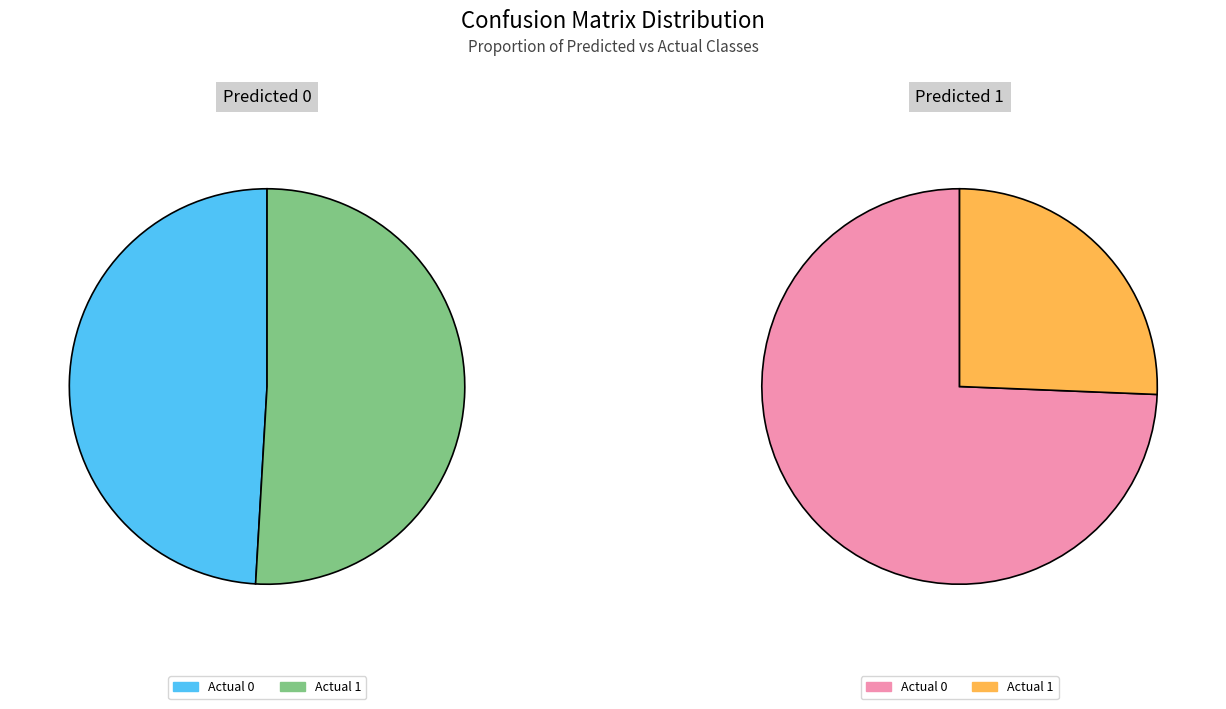

How many segments does this pie chart have?

2